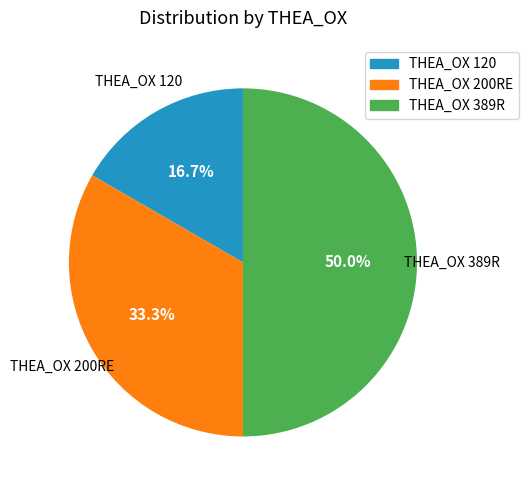

Which slice is the largest?

THEA_OX 389R